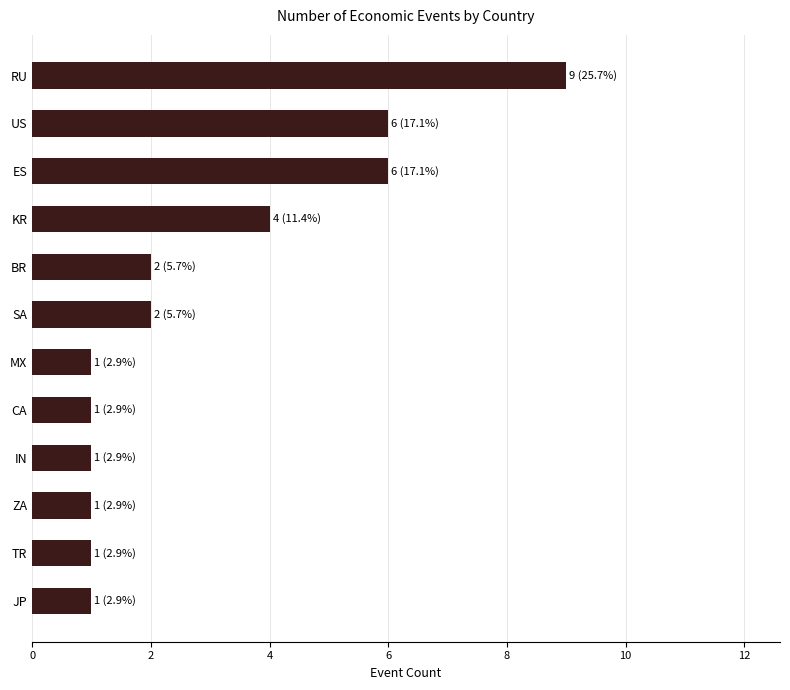

Is it true that the value at SA is 3?

False